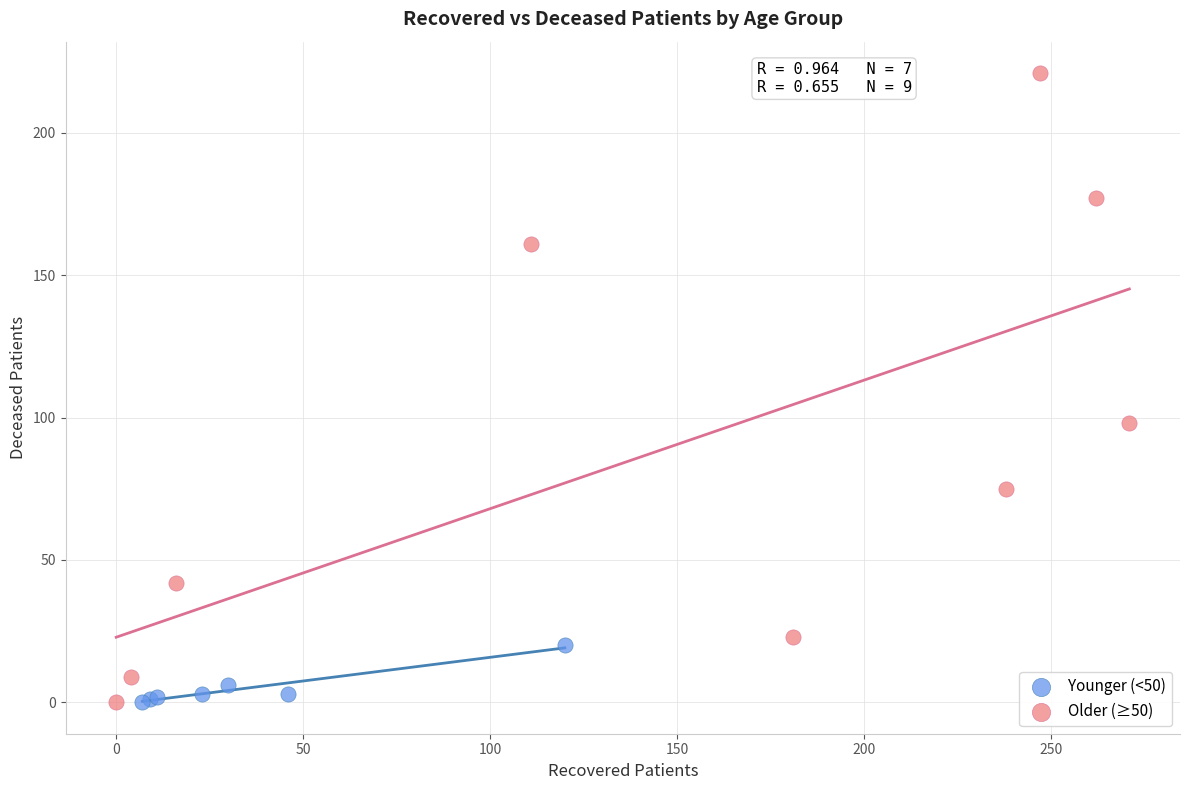

Which series contains the highest Y value?

Older (≥50)